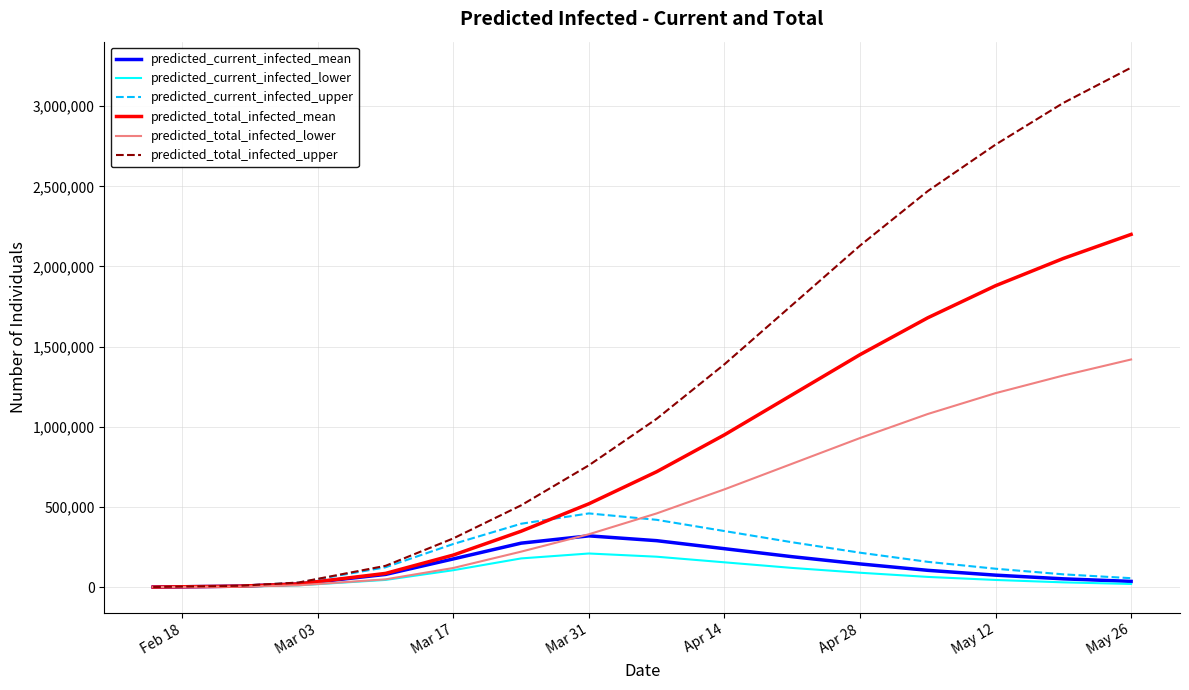

Which series has the largest range (max minus min)?

predicted_total_infected_upper